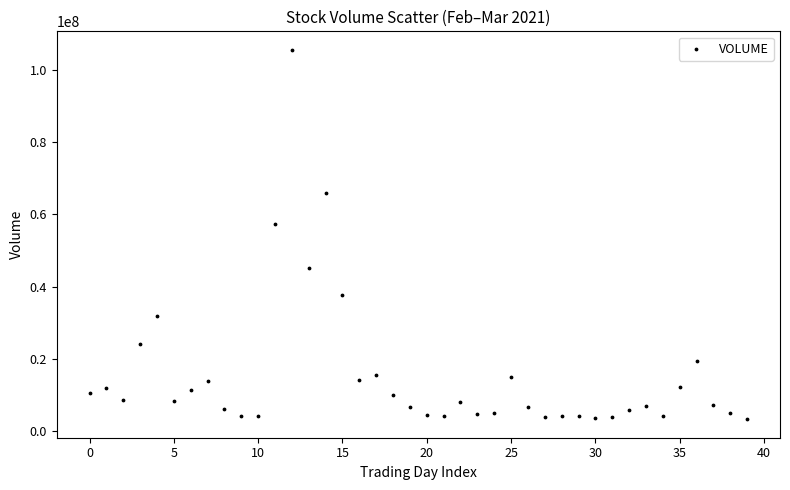

What Y value in the scatter plot is closest to 54428528?

57354880